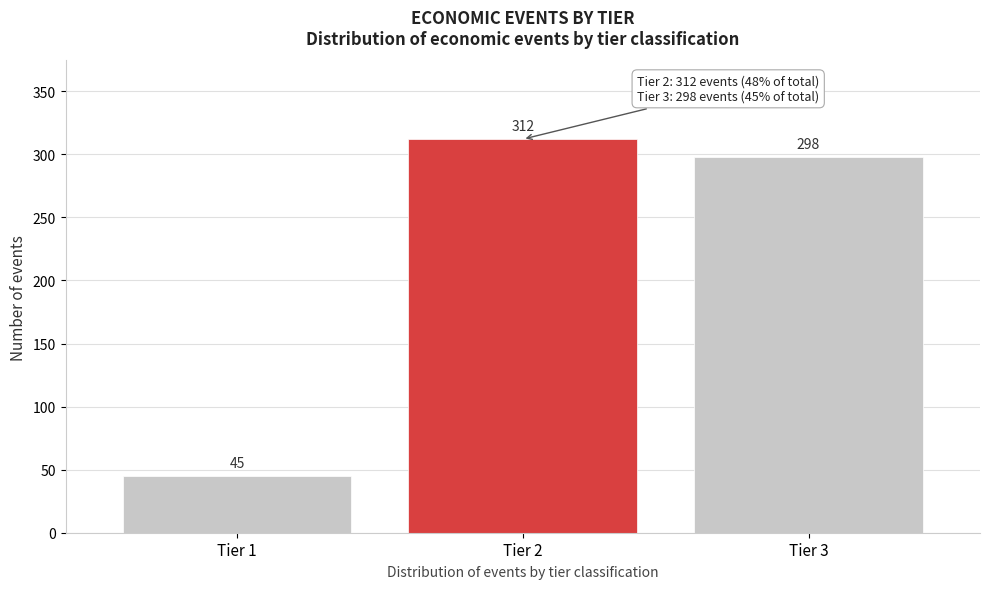

Reading right to left, transcribe all the data shown in this chart.

298	312	45